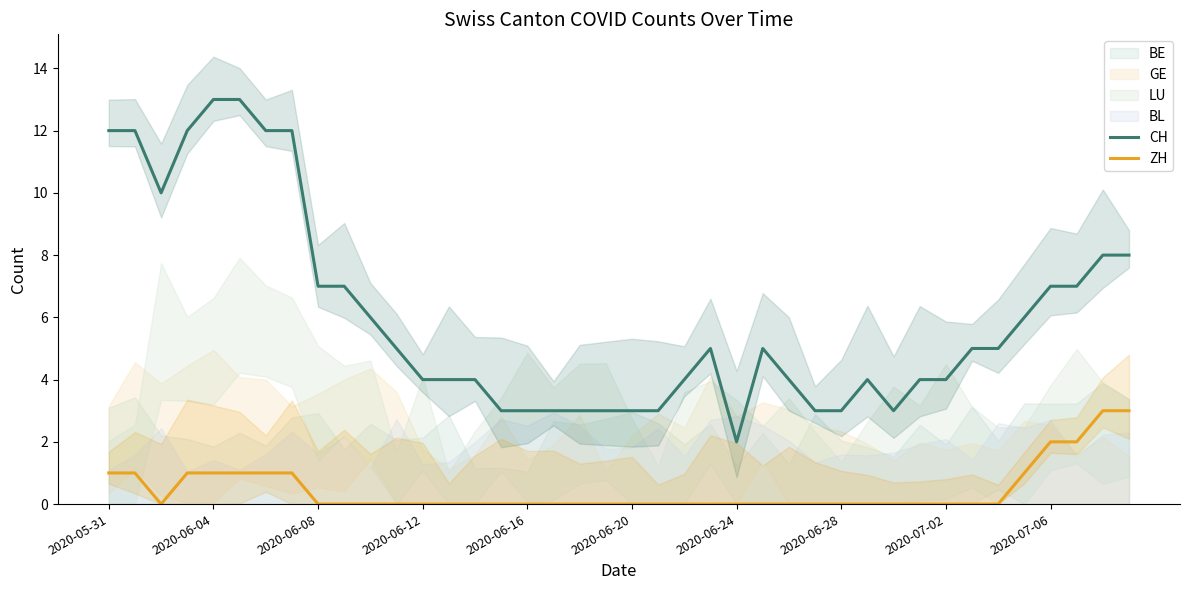

Which has a higher value, 39 or 2020-06-12?

2020-06-12